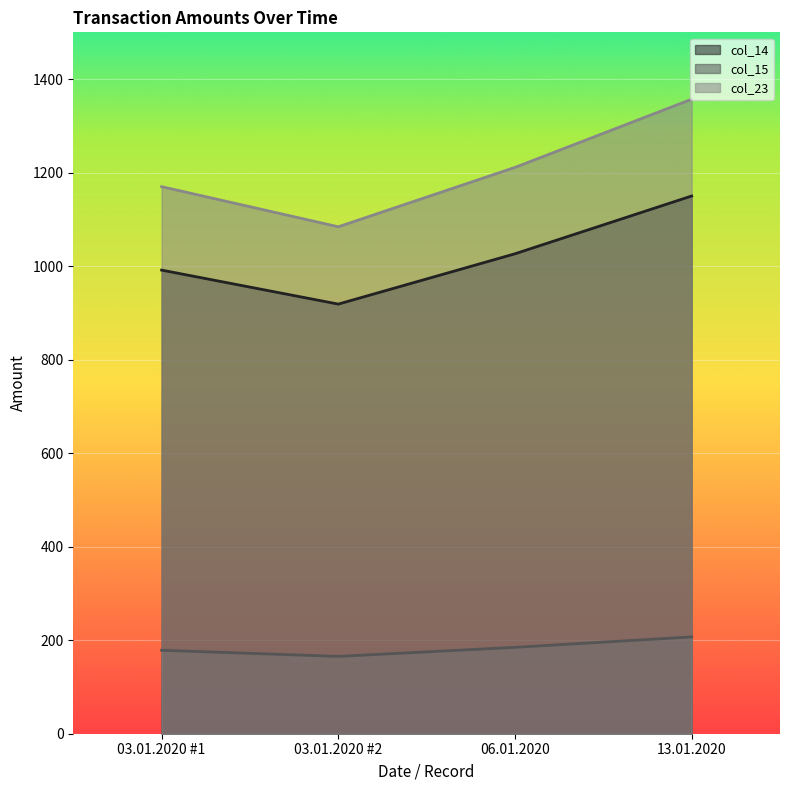

True or false: col_14 and col_15 cross at least once.

False